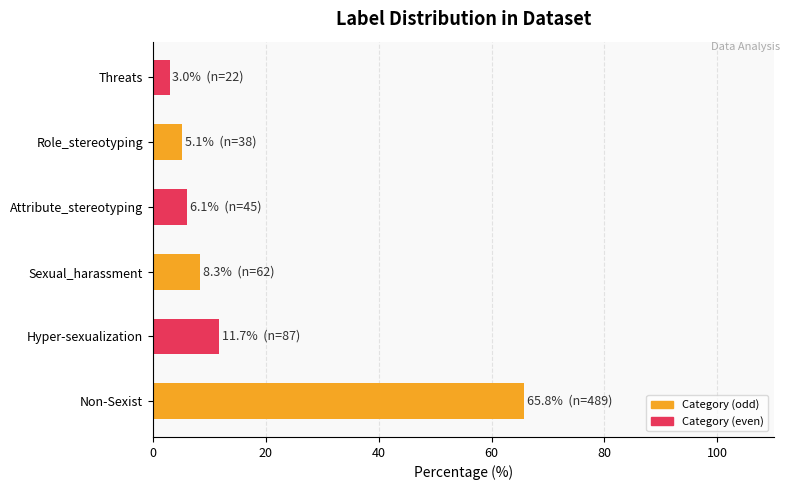

Rank the categories by value from lowest to highest.

Threats, Role_stereotyping, Attribute_stereotyping, Sexual_harassment, Hyper-sexualization, Non-Sexist